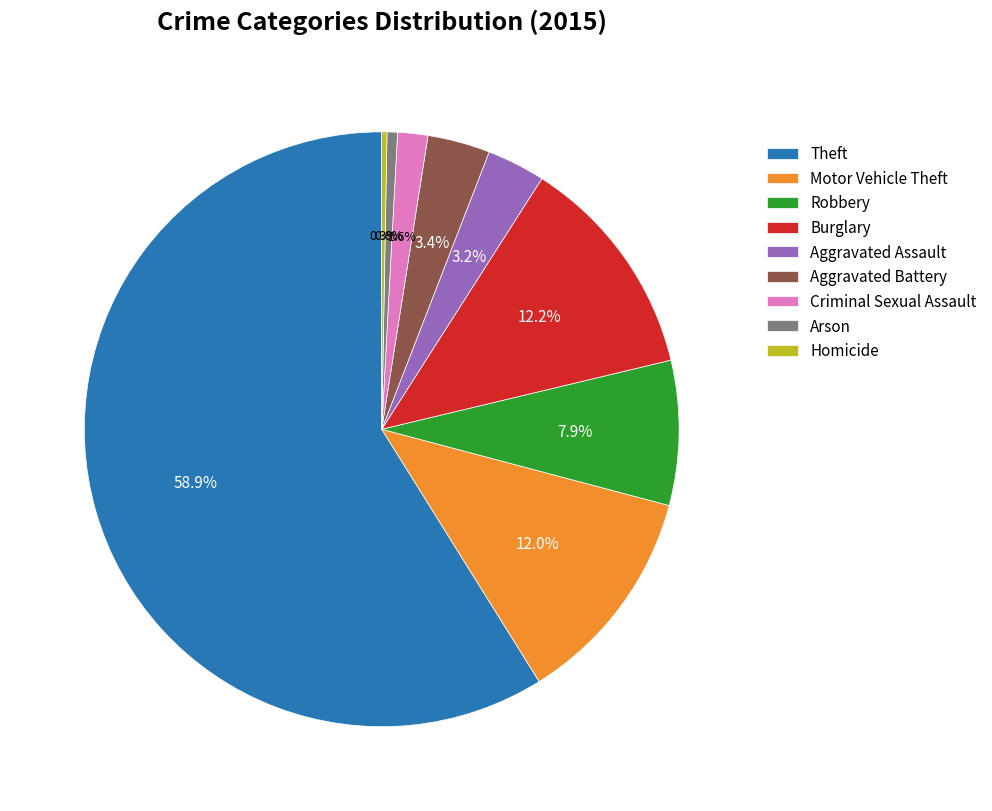

Which slice is the largest?

Theft